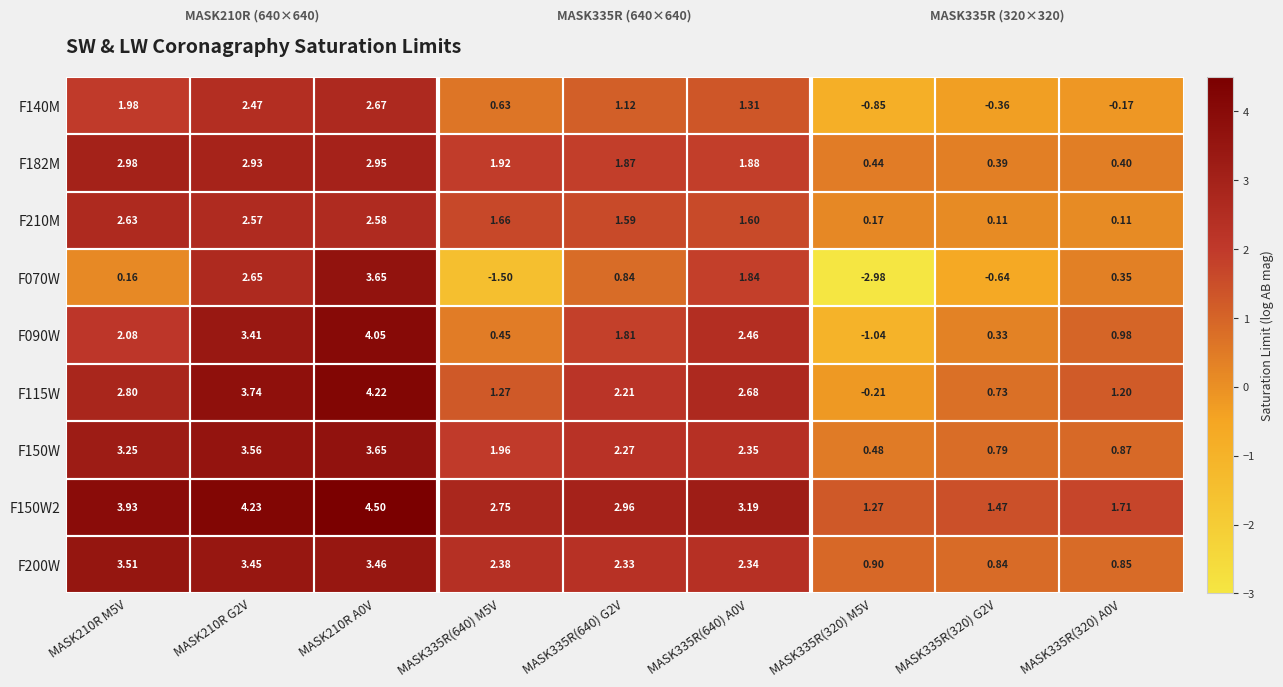

What is the maximum value shown in the chart?

4.5